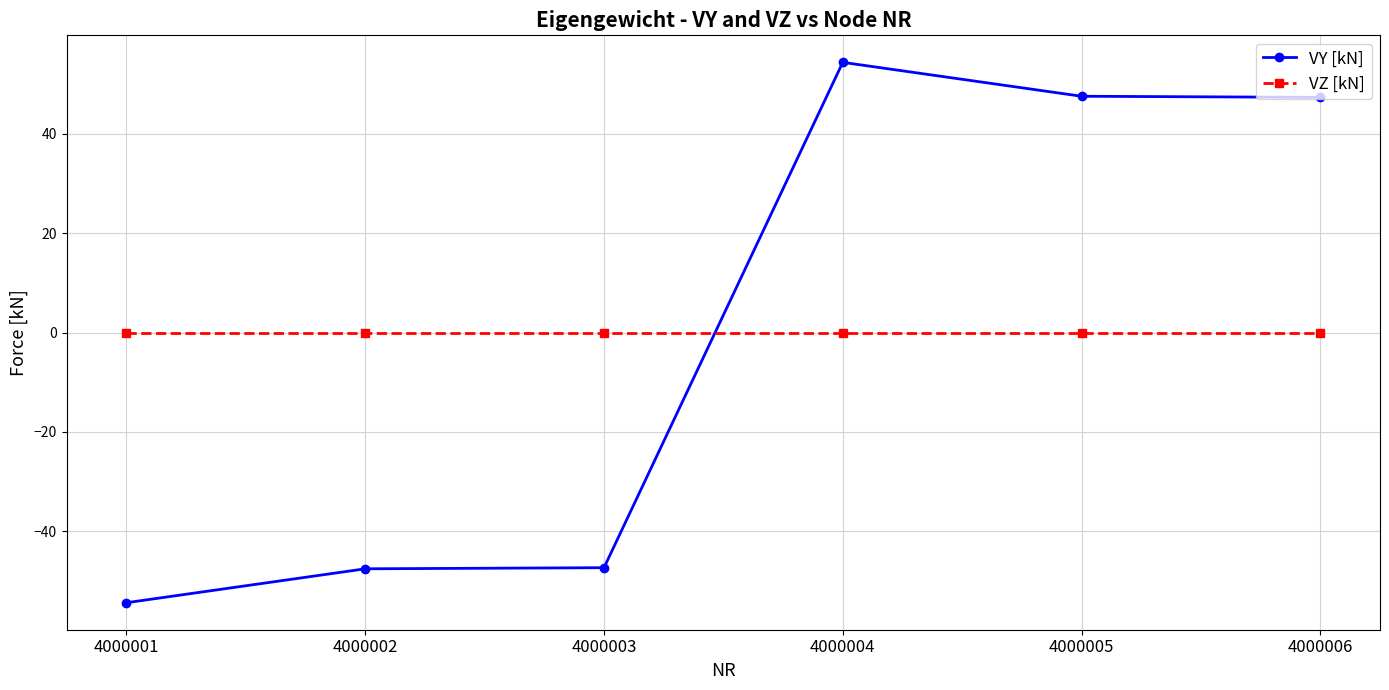

Is the value of VZ [kN] at 4000003 greater than the value of VY [kN] at 4000003?

Yes